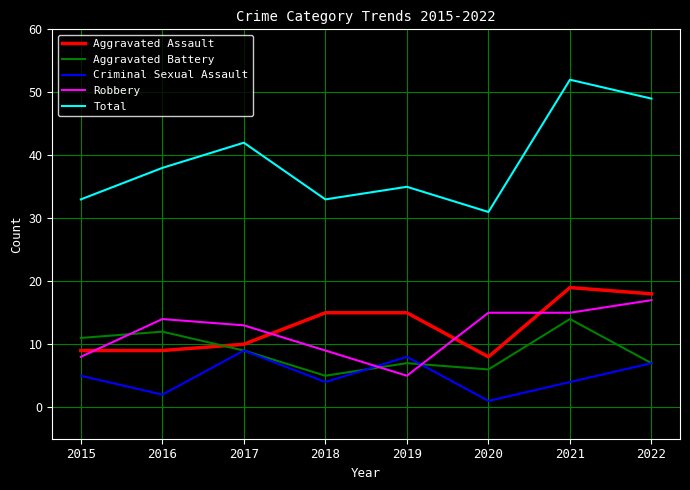

What are all the series names shown in the legend?

Aggravated Assault, Aggravated Battery, Criminal Sexual Assault, Robbery, Total